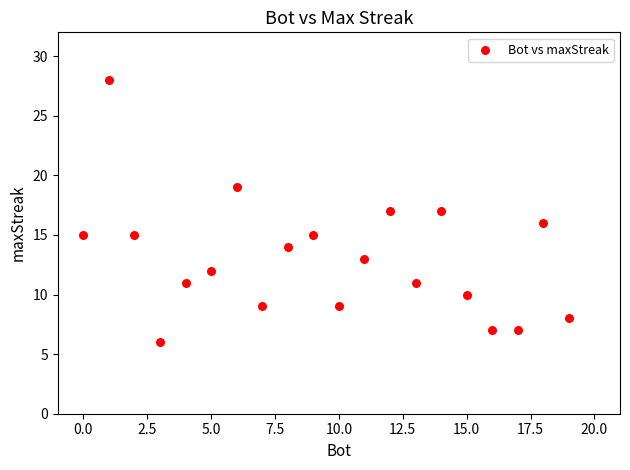

What is the range of Y values (max minus min)?

22